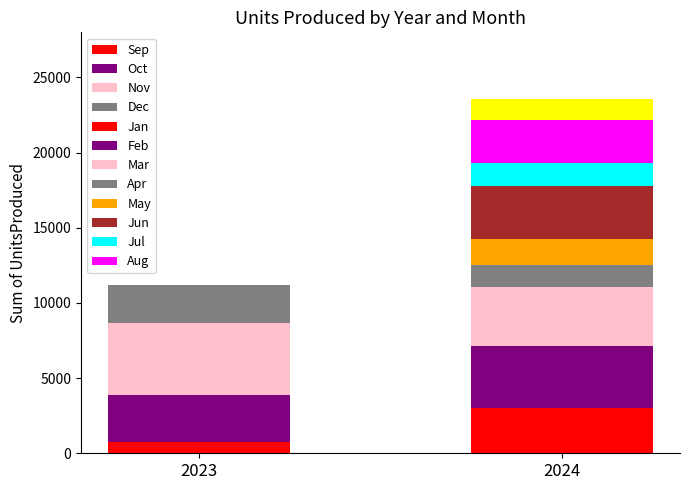

Which category has the lowest value across all series?

Jan